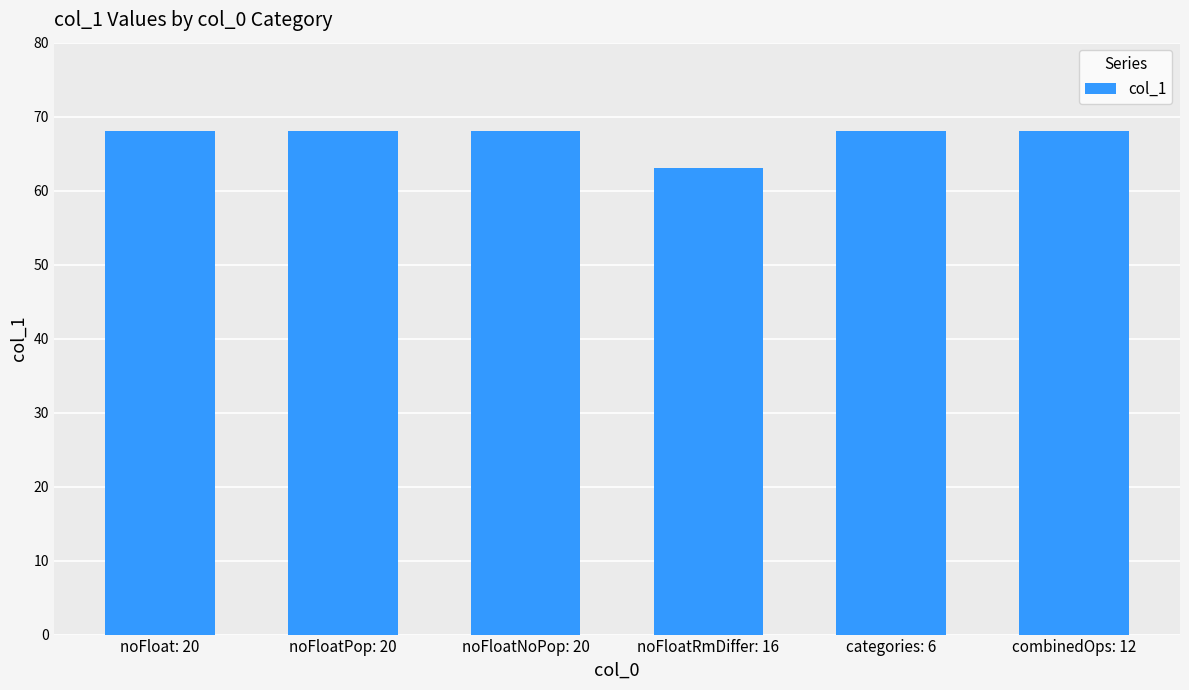

At which label is the value closest to 65?

noFloatRmDiffer: 16